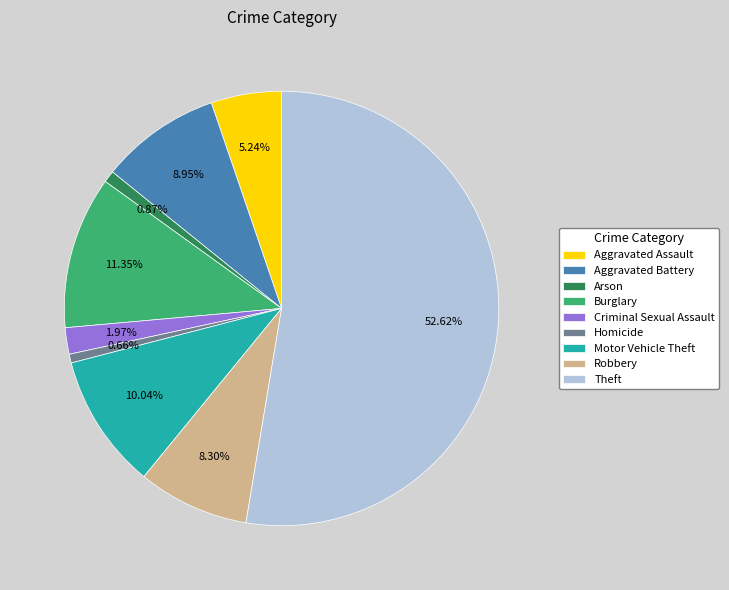

The Aggravated Assault slice represents 5% of the pie. True or false?

True